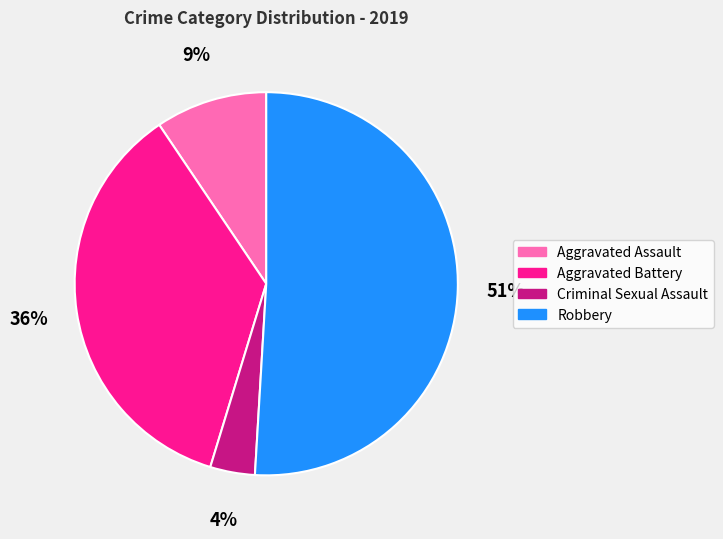

What percentage is the Criminal Sexual Assault slice, to the nearest percent?

4%